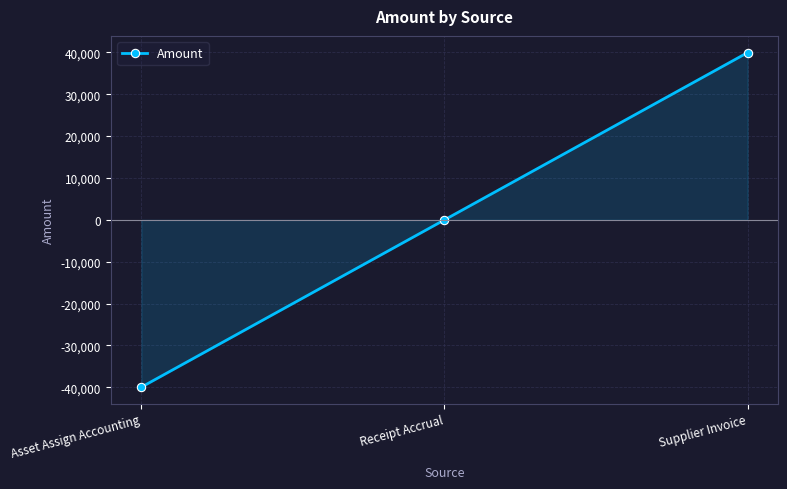

What is the change in value from Asset Assign Accounting to Supplier Invoice?

+79896.2